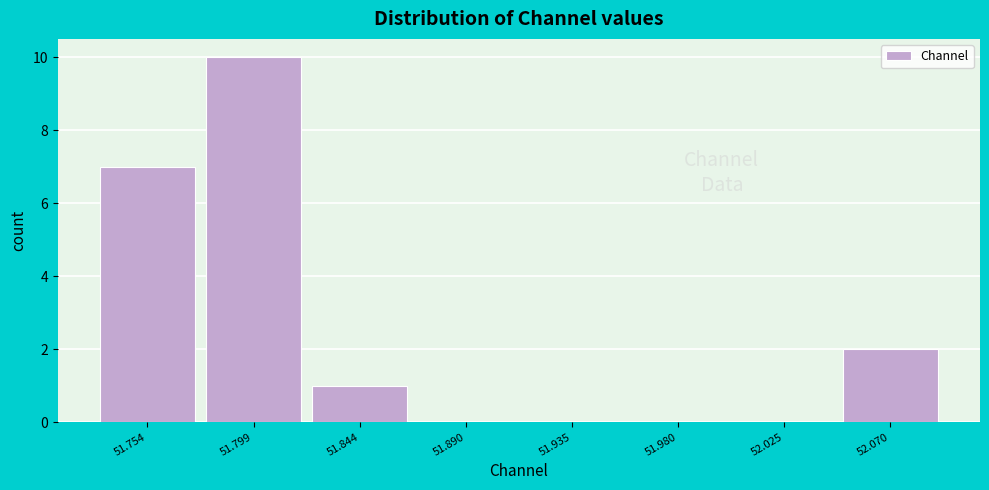

Reading right to left, what are all the values shown in this chart?

52.070=2	52.025=0	51.980=0	51.935=0	51.890=0	51.844=1	51.799=10	51.754=7